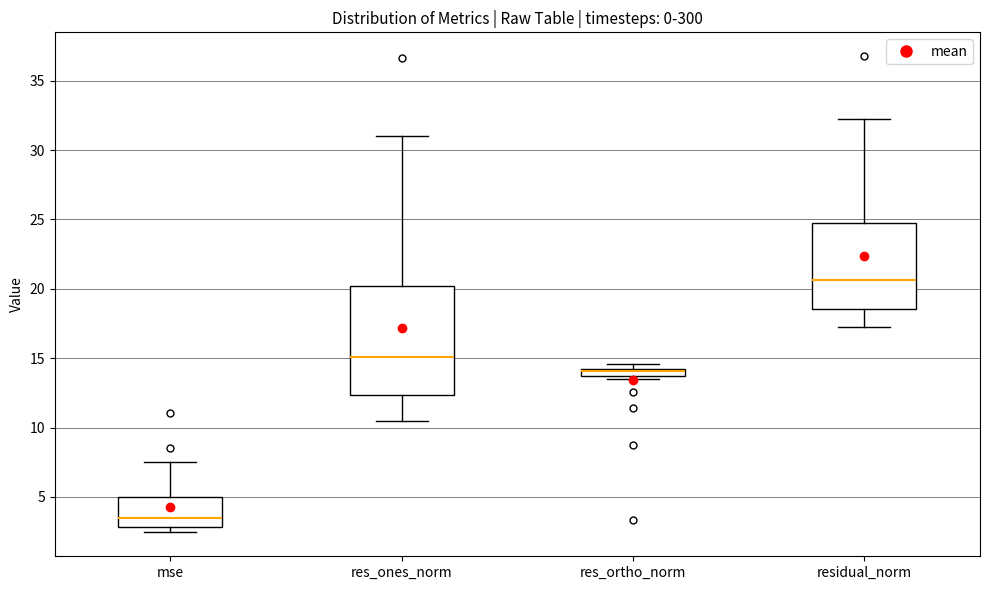

Where is the upper edge of the box for mse on the y-axis? The values are not printed on the chart, so give them approximately, as read against the axis.

5.0